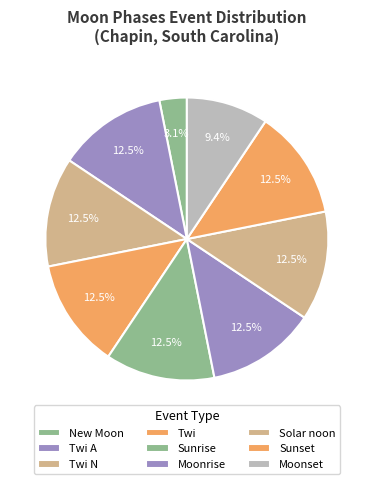

Does Sunset represent more than half of the total?

No